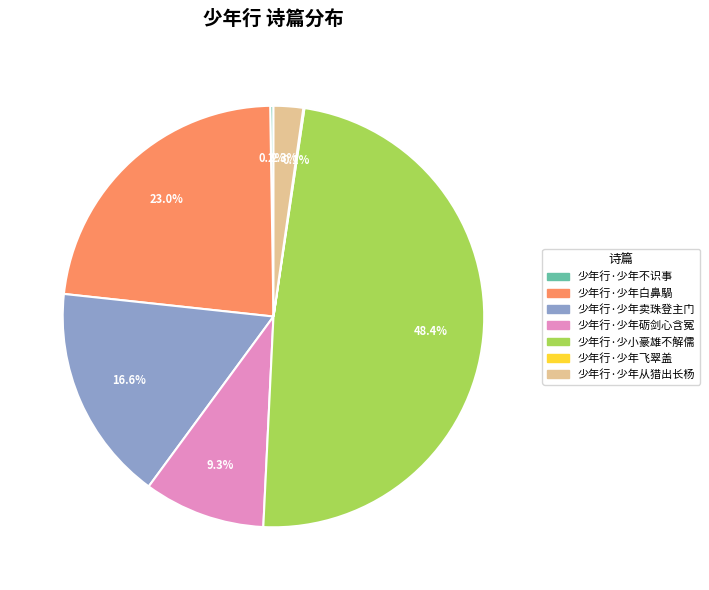

Does 少年行·少年卖珠登主门 represent more than half of the total?

No